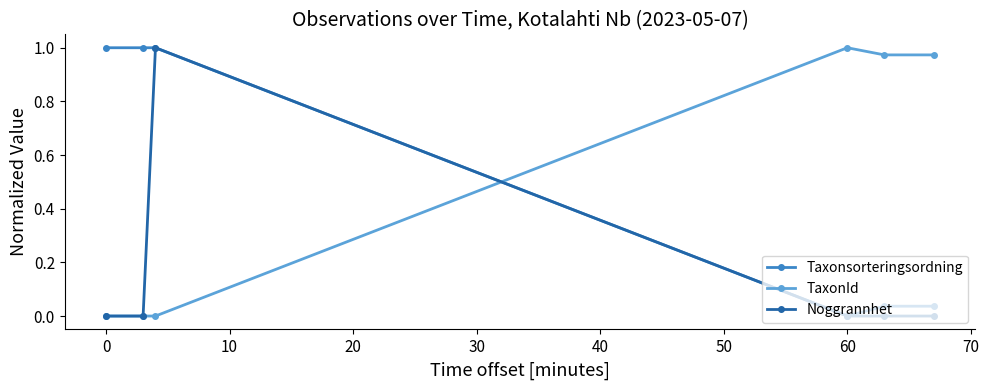

After their last crossing, which series has the higher values: TaxonId or Taxonsorteringsordning?

TaxonId